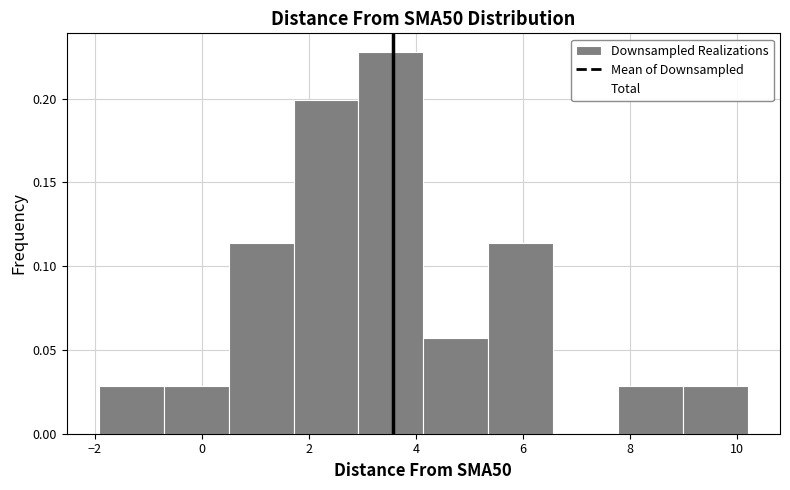

Reading left to right, transcribe this chart: for each bar, give the range it covers on the x-axis and its height. Neither the bar edges nor the heights are printed on the chart, so give them approximately, as read against the axes.

-2.0 to -0.8: 0.030
-0.8 to 0.6: 0.030
0.6 to 1.8: 0.115
1.8 to 3.0: 0.200
3.0 to 4.2: 0.230
4.2 to 5.4: 0.055
5.4 to 6.6: 0.115
6.6 to 7.8: 0
7.8 to 9.0: 0.030
9.0 to 10.2: 0.030